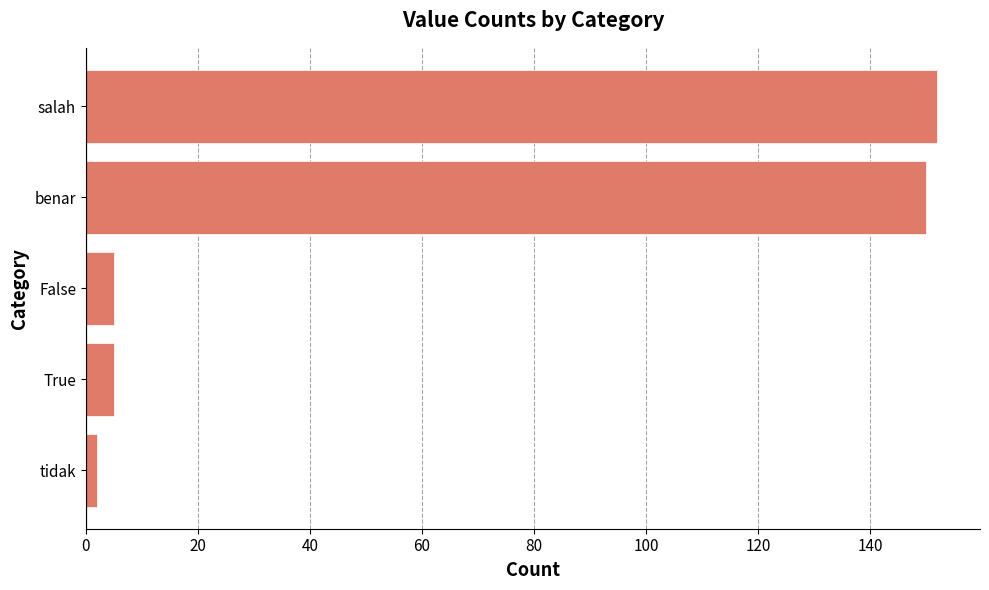

What is the smallest value displayed?

2